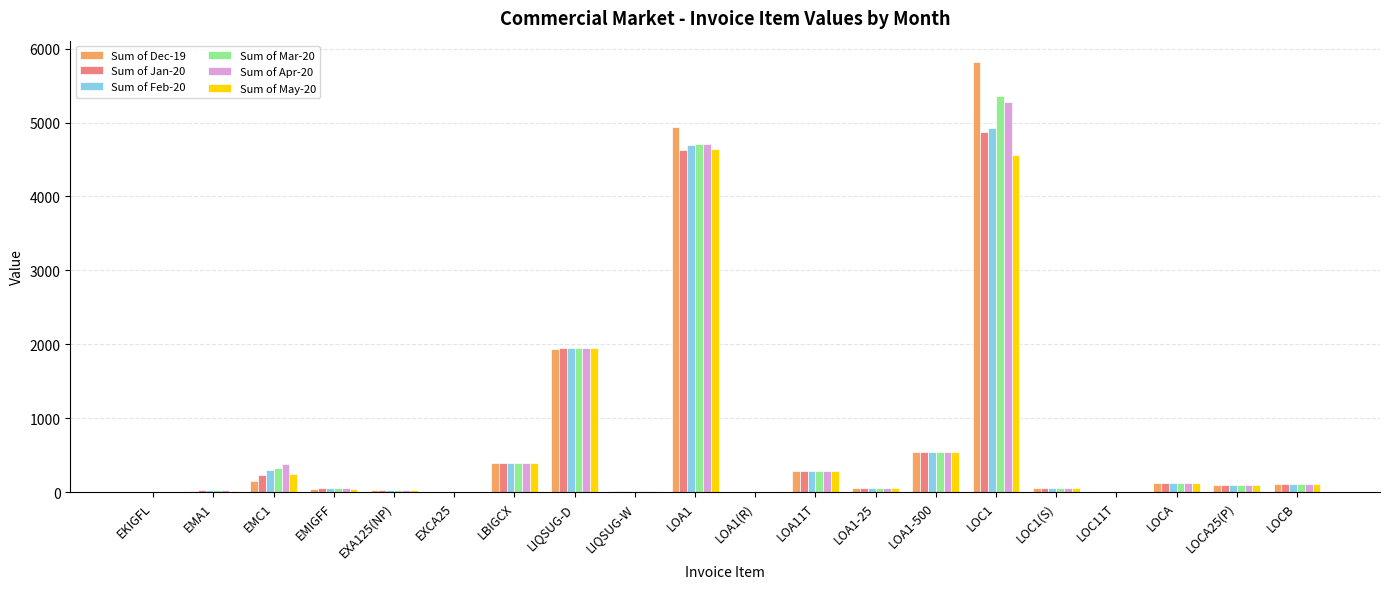

What is the total value across all series at LOA1(R)?

42.0